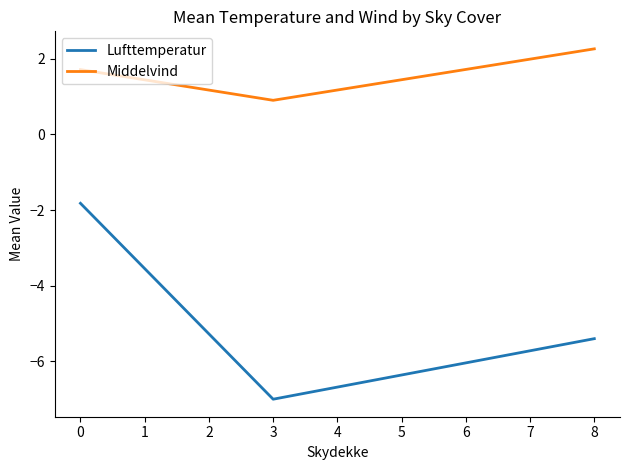

At how many categories does at least one series exceed -3?

3